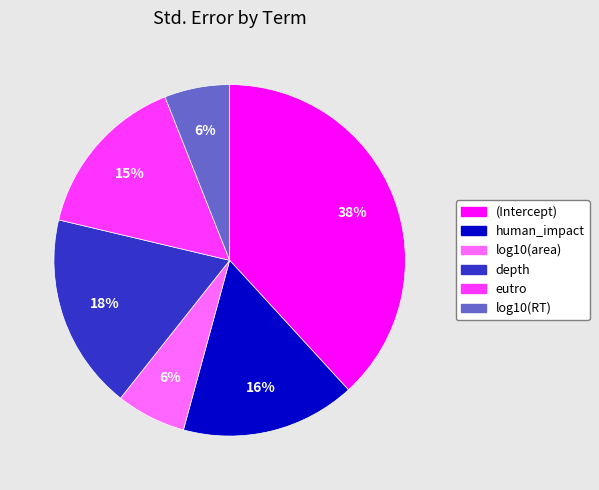

To the nearest percent, what is the difference between the largest and smallest slice percentages?

32%